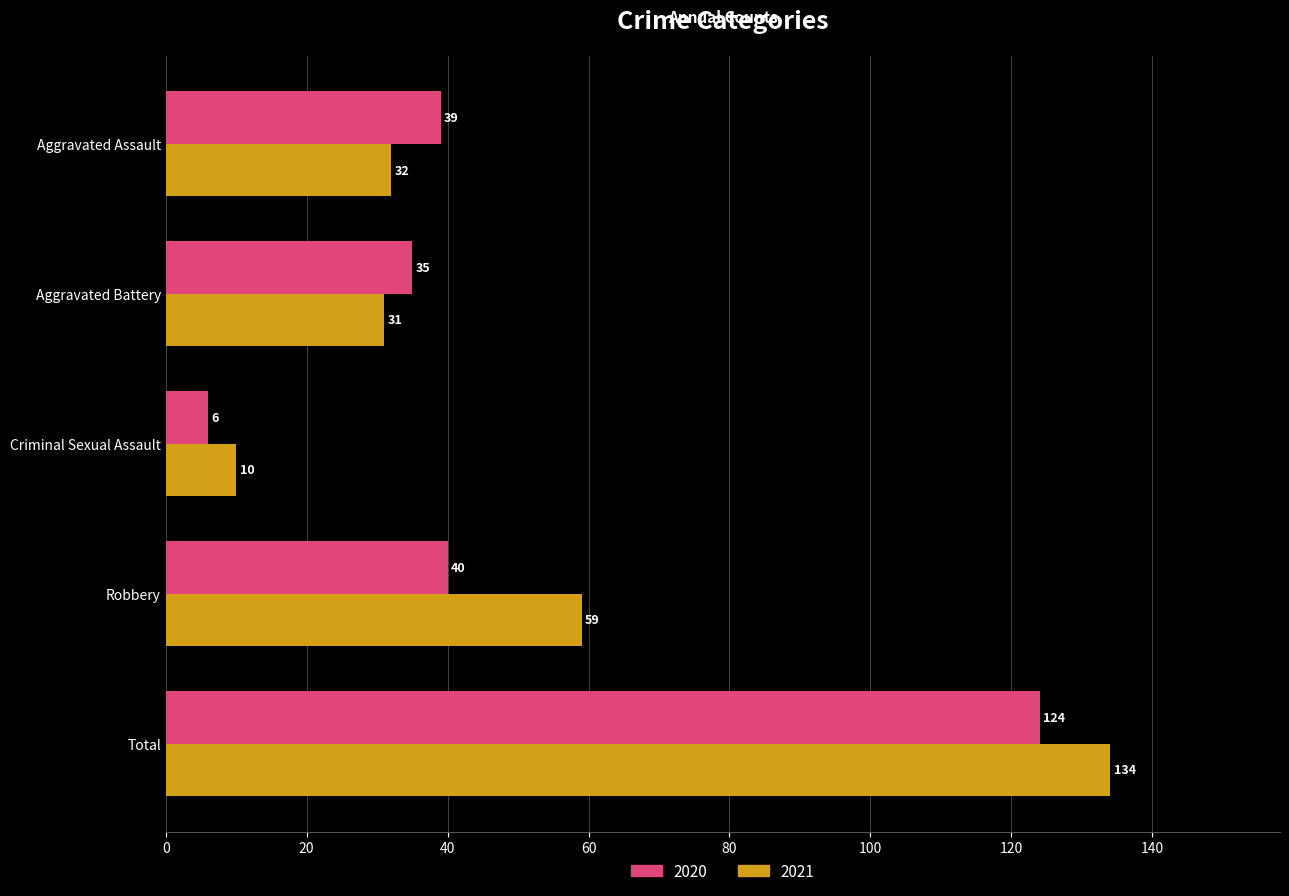

The value of 2021 at Total is 134. True or false?

True